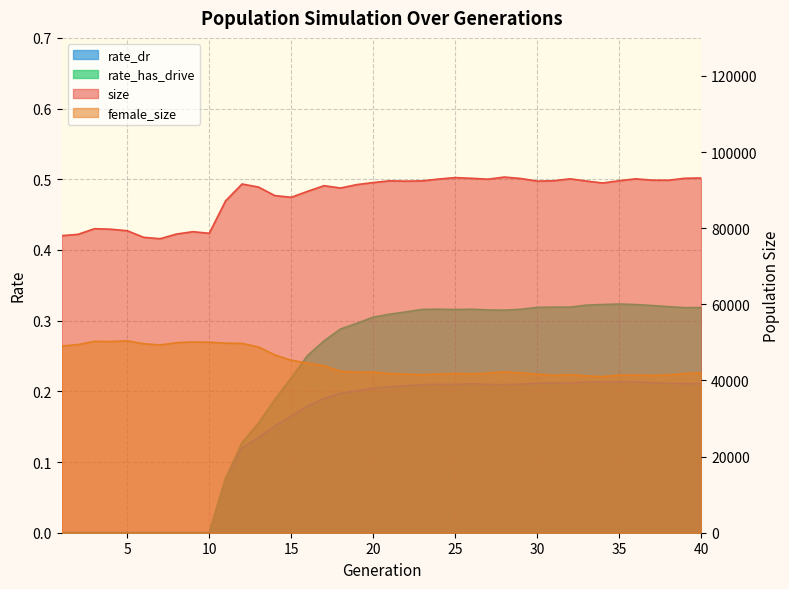

Rank the series at 22 from lowest to highest value.

rate_dr, rate_has_drive, female_size, size